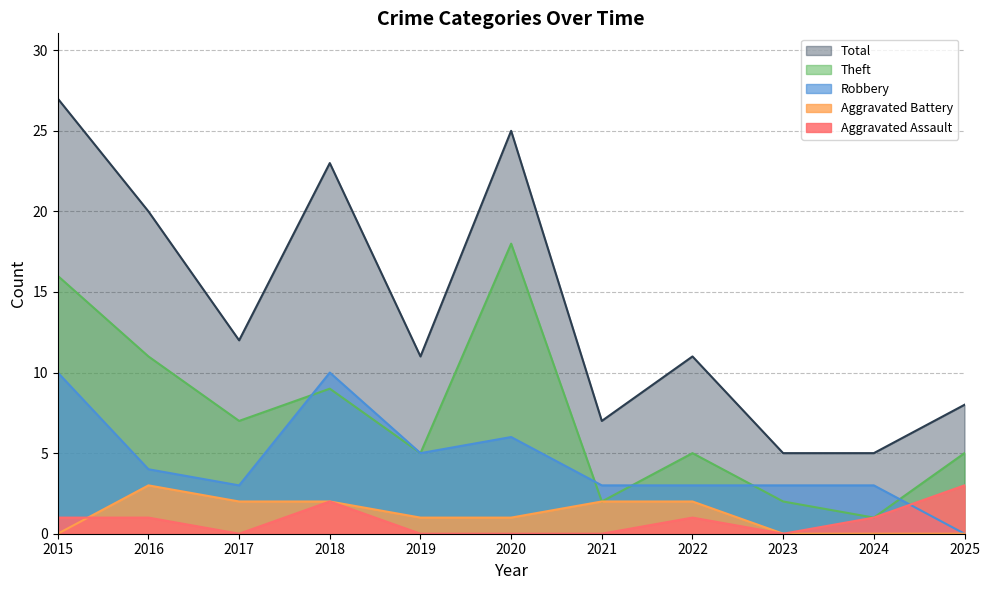

What is the difference between the second highest and minimum values in the Total series?

20